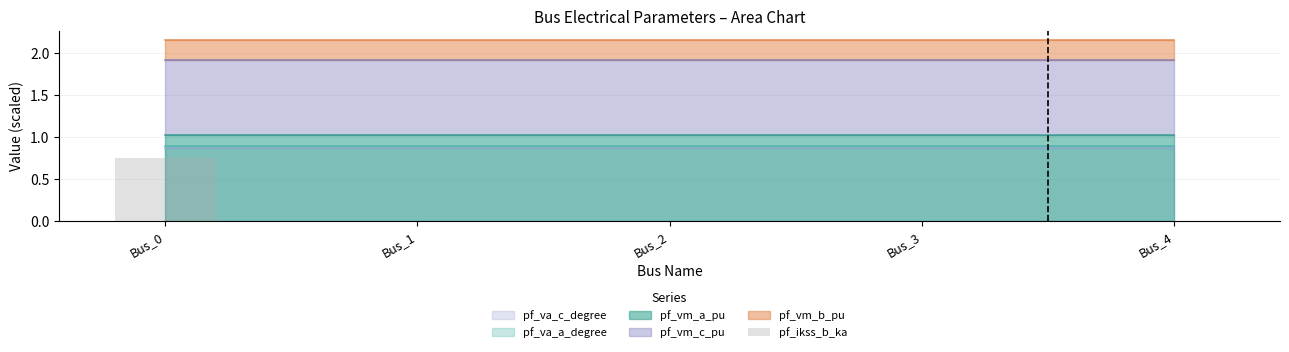

Reading left to right, extract all data points from this chart.

0.7	0.0	0.0	0.0	0.0